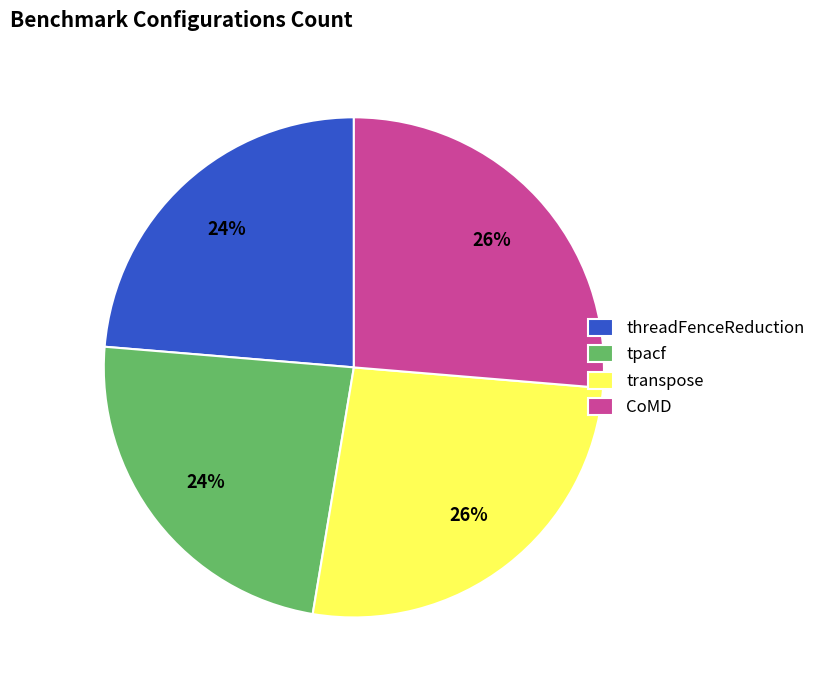

True or false: CoMD accounts for 36% of the total.

False